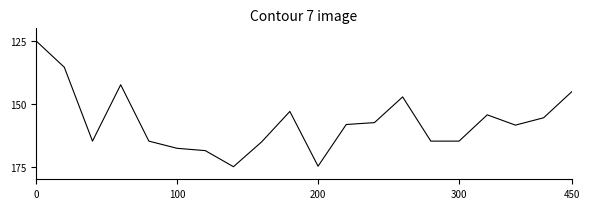

What is the average value?

157.2